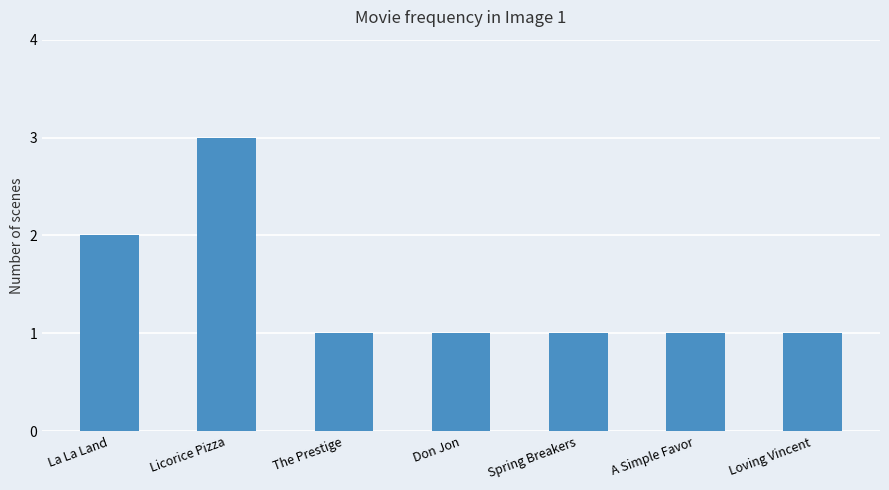

The value at A Simple Favor is 2. True or false?

False